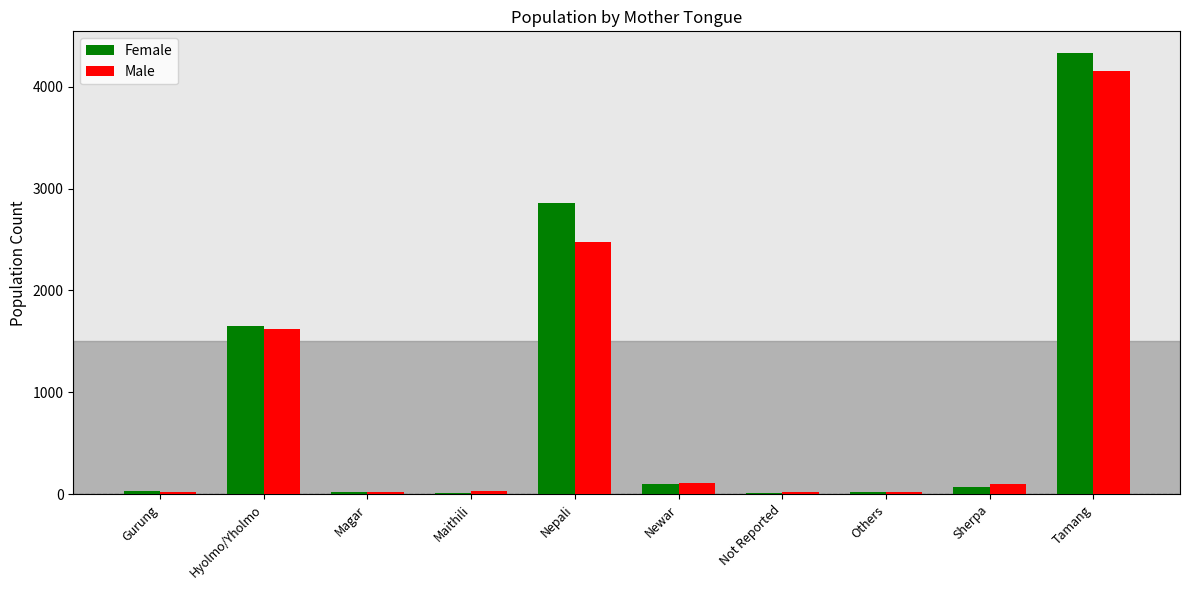

What are all the series names shown in the legend?

Female, Male